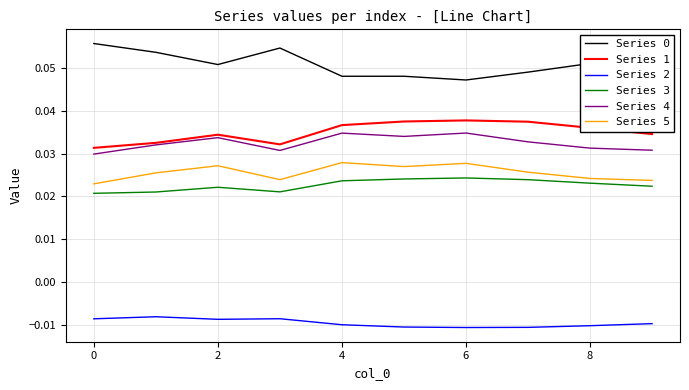

True or false: Series 5 and Series 1 cross at least once.

False